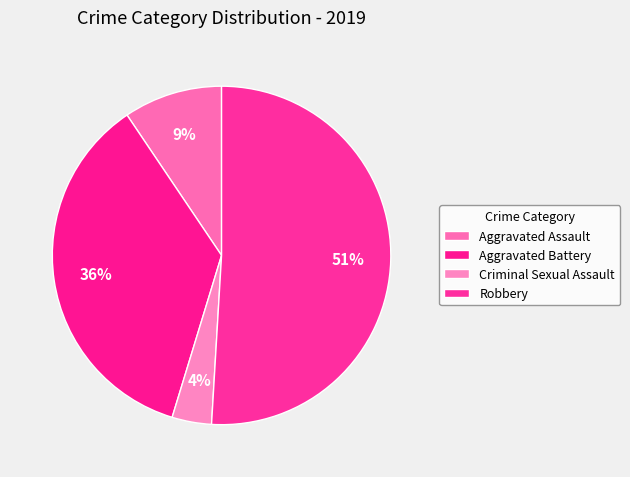

Count the number of slices in the pie.

4